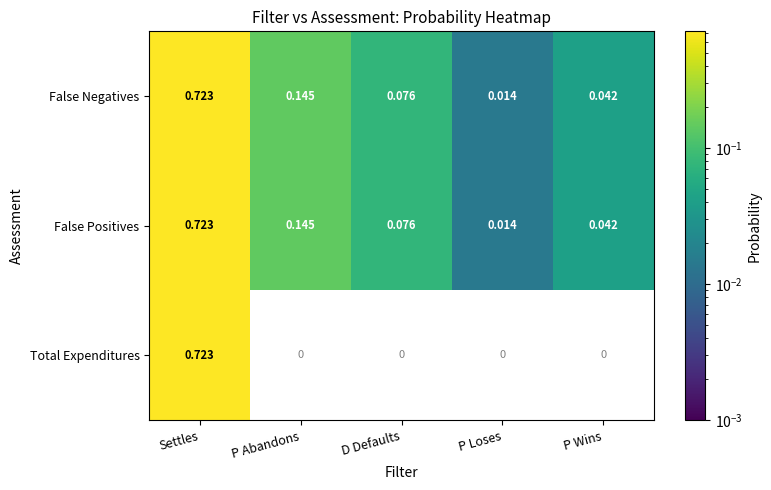

At which label is False Negatives closest to 0?

P Loses